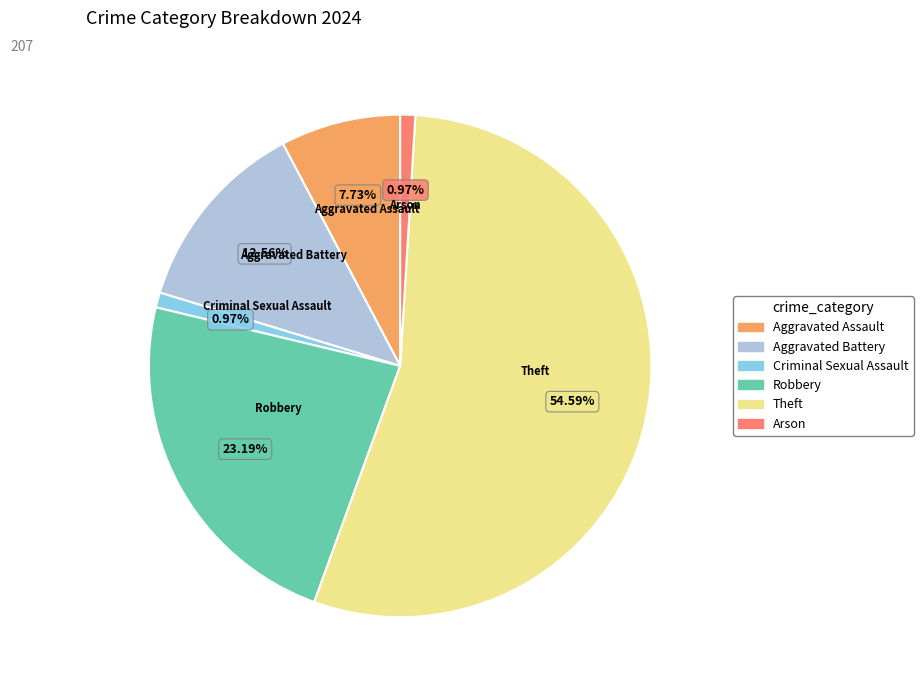

Is it true that Aggravated Assault is 8% of the pie?

True